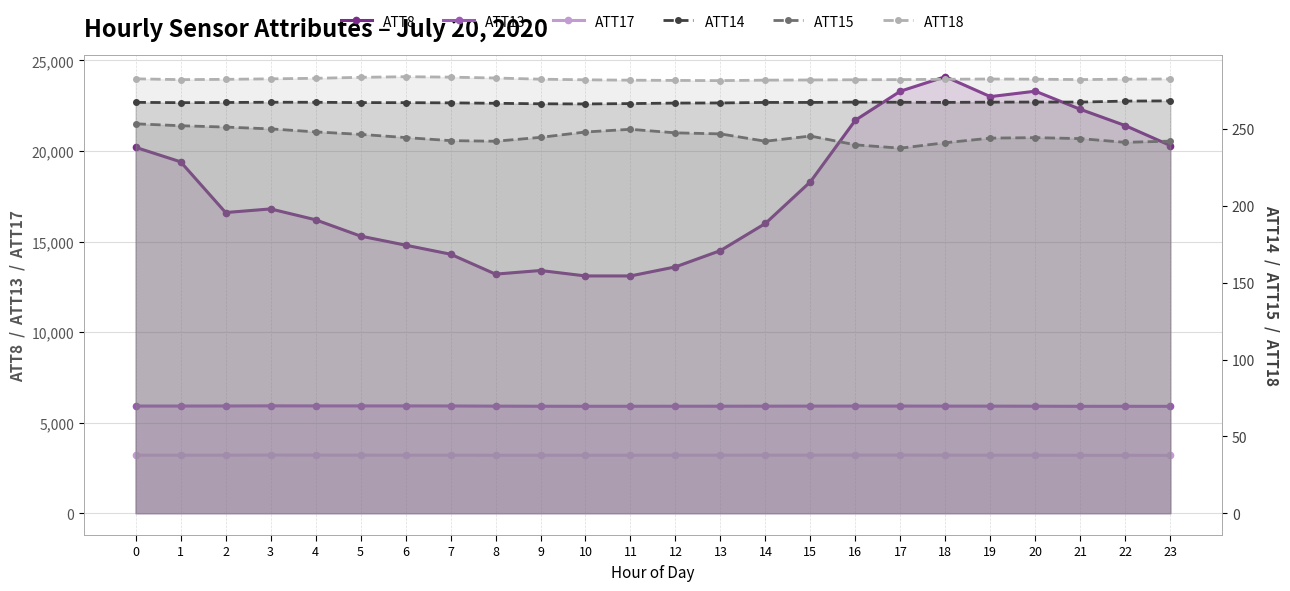

What is the approximate value of ATT14 at 8?

266.7